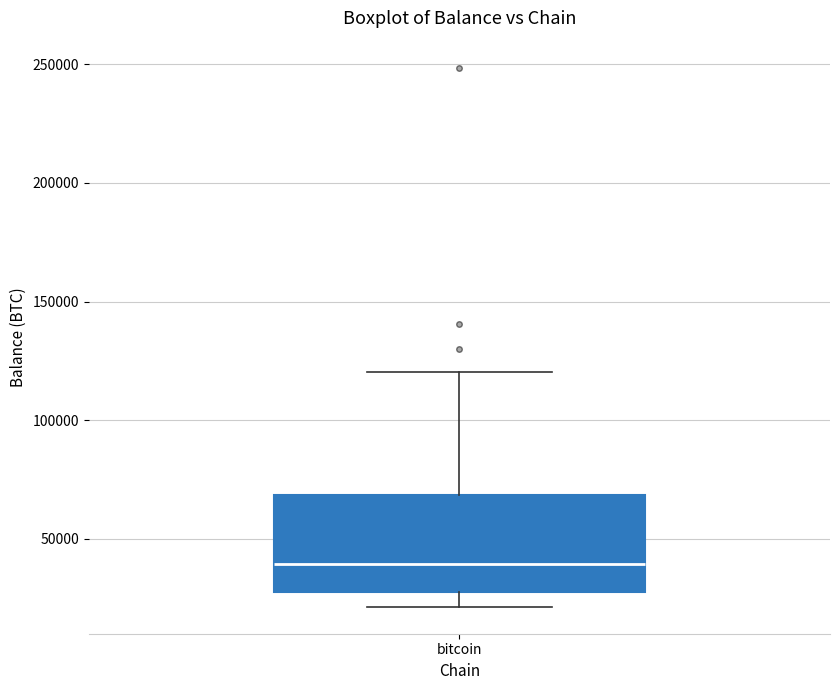

Where does the lower whisker of the box for bitcoin end on the y-axis? The values are not printed on the chart, so give them approximately, as read against the axis.

20000